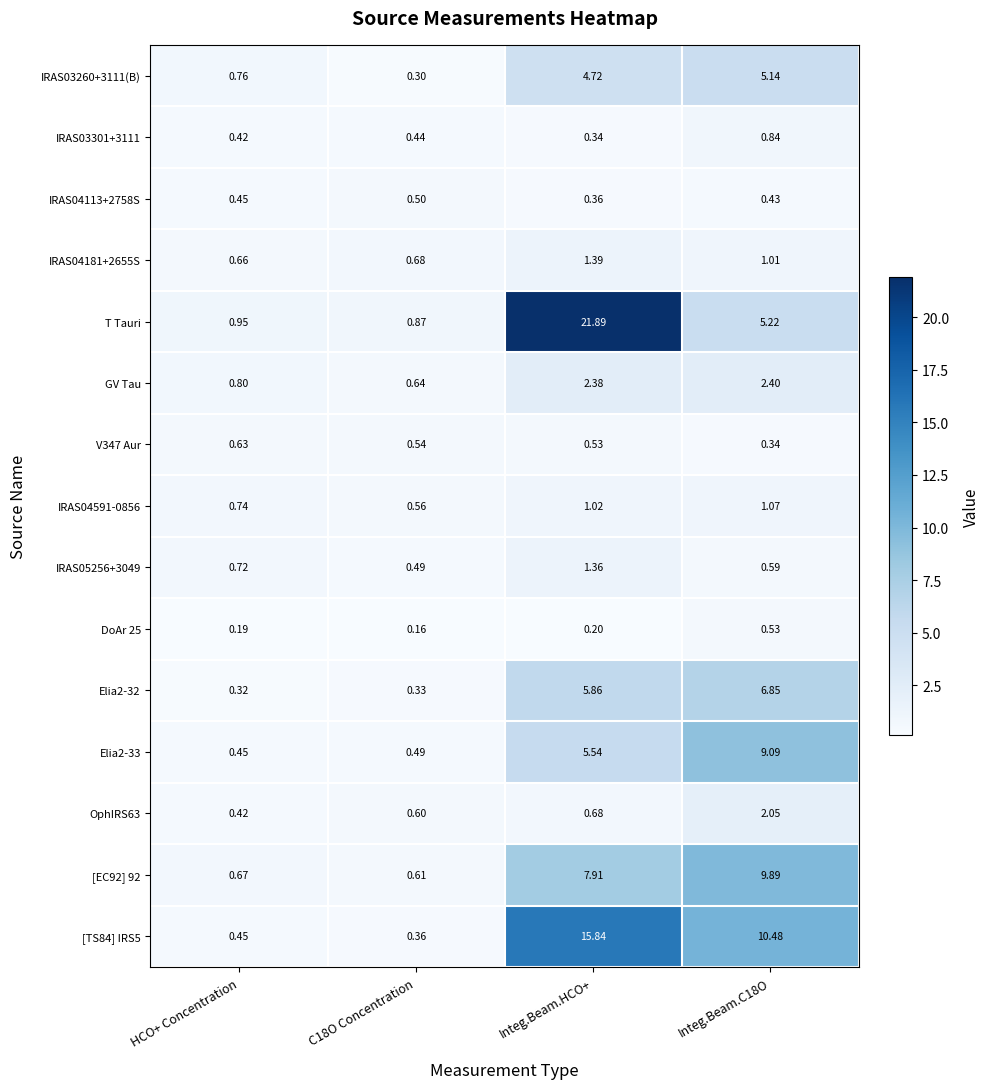

Which series changed the most between Integ.Beam.HCO+ and Integ.Beam.C18O?

T Tauri